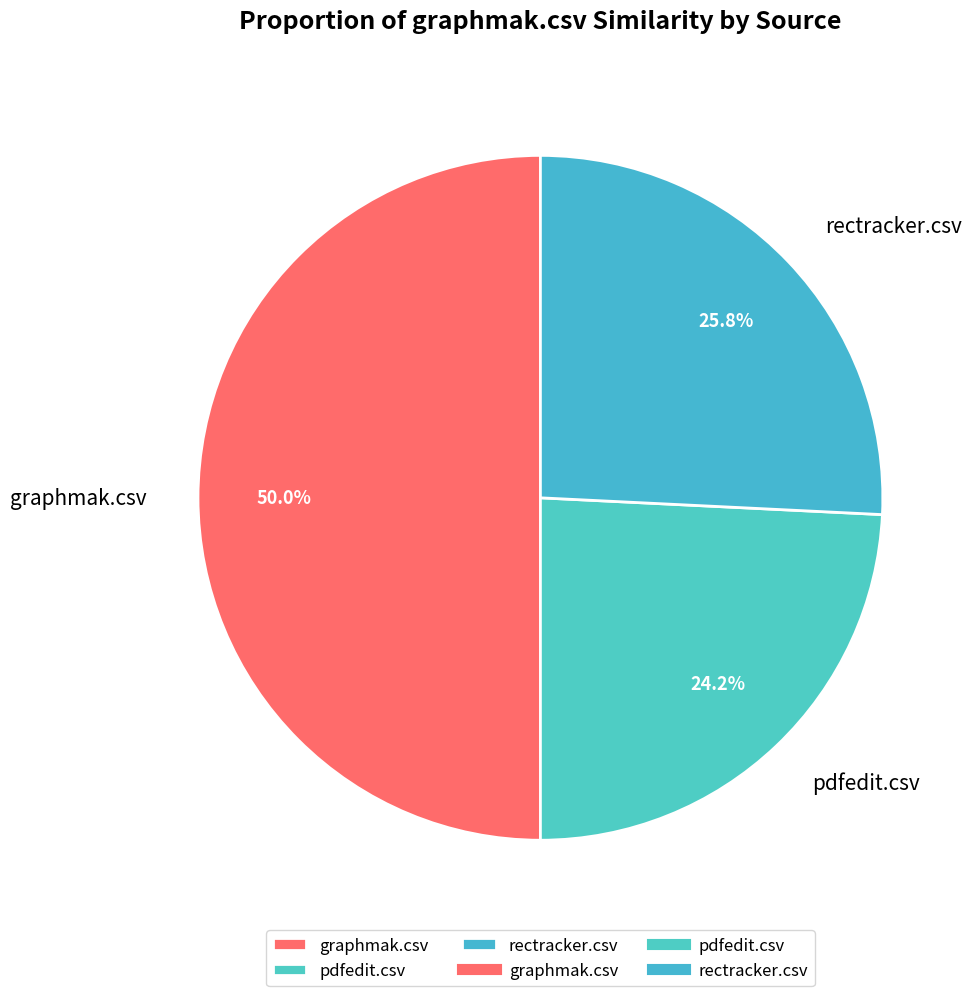

What portion of the pie excludes graphmak.csv?

50.0%